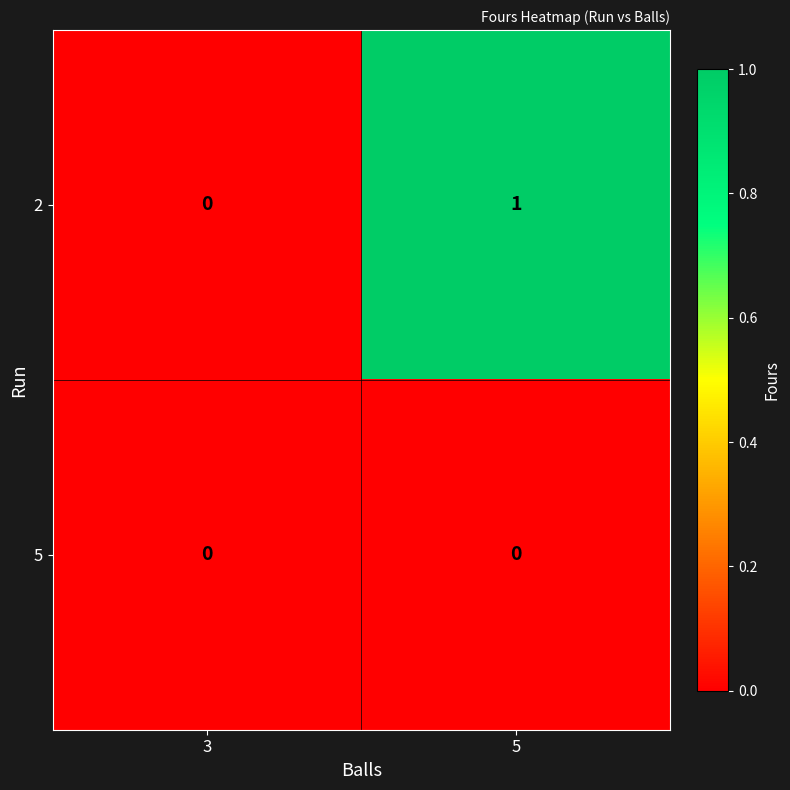

Where is 2 nearest to the value 0?

3